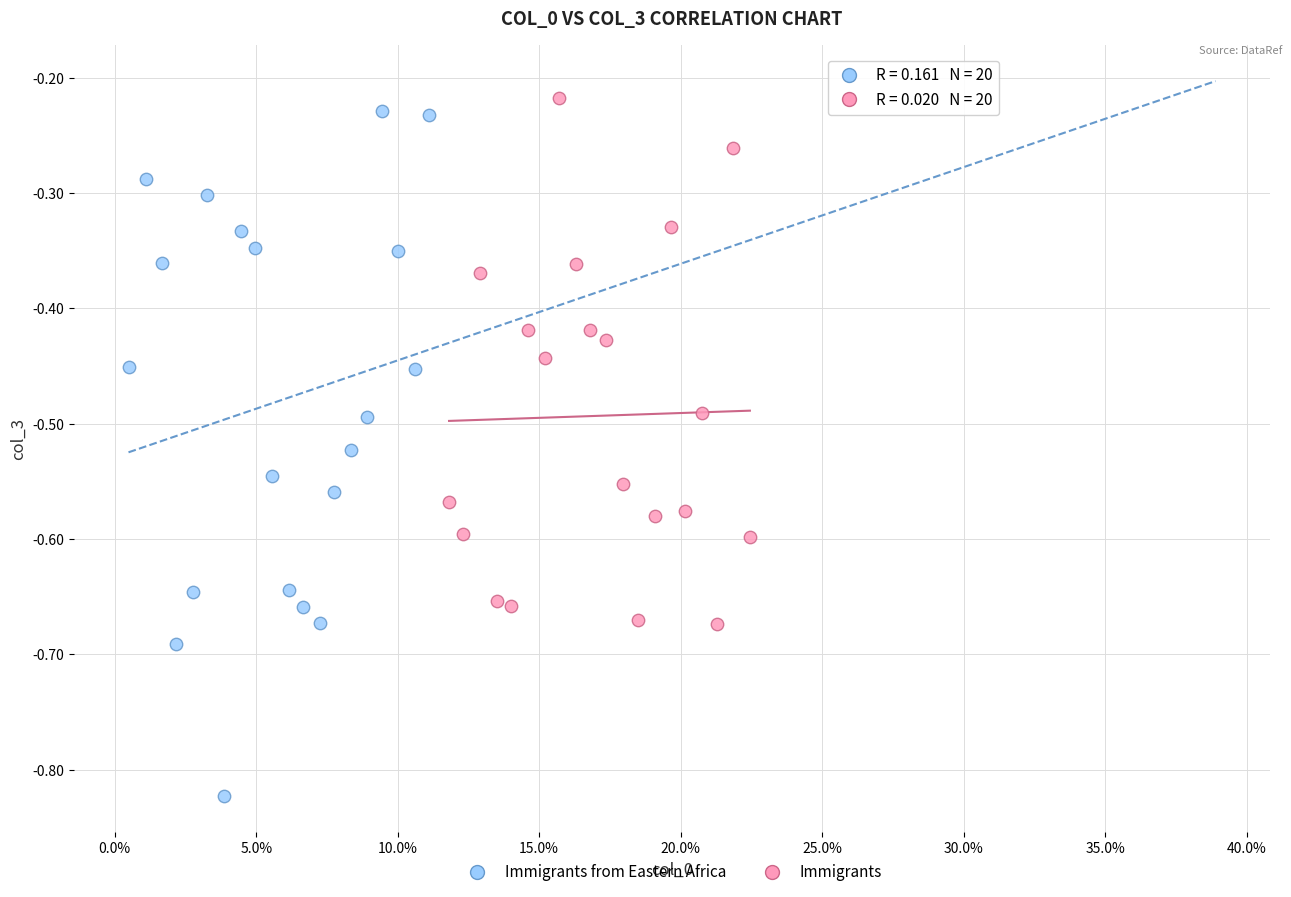

Which series has the widest spread of Y values?

Immigrants from Eastern Africa